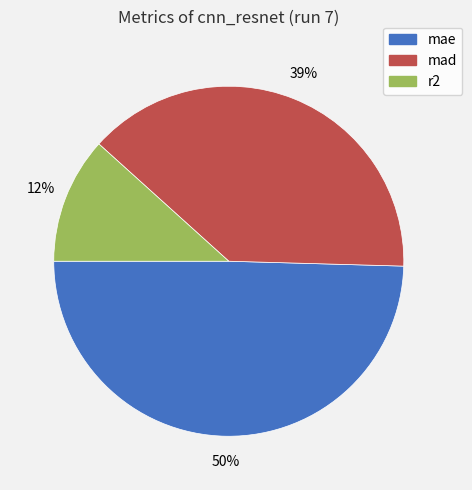

Rank the categories by value from lowest to highest.

r2, mad, mae